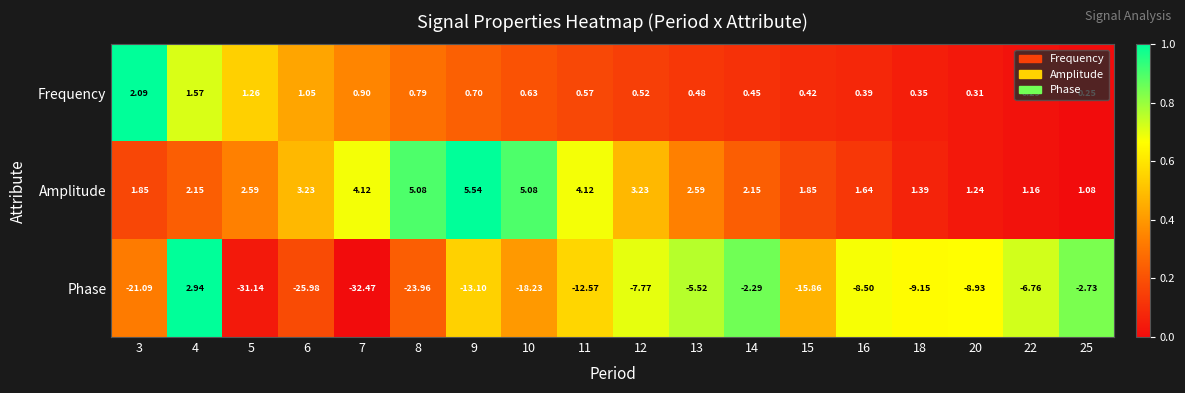

Rank the series by their maximum value, from highest to lowest.

Amplitude, Phase, Frequency